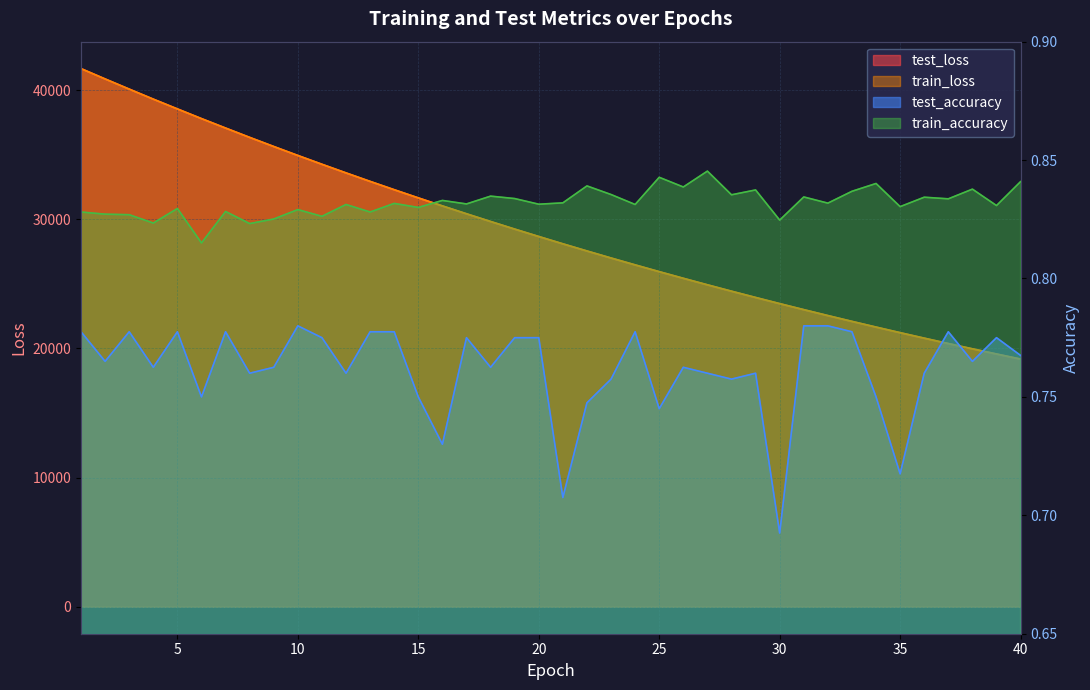

Reading left to right, extract all data points from this chart.

test_loss: 41659.9	40858.7	40072.6	39295.0	38538.3	37787.8	37056.8	36333.9	35628.3	34934.1	34253.8	33584.4	32927.7	32283.8	31651.0	31030.4	30421.3	29823.5	29236.2	28661.8	28096.0	27542.2	26998.3	26465.2	25941.1	25427.5	24922.9	24428.4	23943.8	23466.9	23000.4	22542.1	22092.4	21651.3	21217.9	20794.0	20377.5	19968.3	19568.5	19174.4
train_loss: 41656.7	40855.4	40069.1	39292.9	38536.4	37786.6	37054.9	36333.1	35627.2	34933.0	34252.6	33583.2	32926.6	32282.7	31649.8	31029.3	30420.3	29822.6	29235.4	28660.6	28095.1	27541.2	26997.3	26464.1	25940.1	25426.5	24922.3	24427.7	23942.8	23466.2	22999.5	22541.3	22091.5	21650.4	21217.2	20793.2	20376.7	19967.7	19567.5	19173.6
test_accuracy: 0.8	0.8	0.8	0.8	0.8	0.8	0.8	0.8	0.8	0.8	0.8	0.8	0.8	0.8	0.8	0.7	0.8	0.8	0.8	0.8	0.7	0.7	0.8	0.8	0.7	0.8	0.8	0.8	0.8	0.7	0.8	0.8	0.8	0.8	0.7	0.8	0.8	0.8	0.8	0.8
train_accuracy: 0.8	0.8	0.8	0.8	0.8	0.8	0.8	0.8	0.8	0.8	0.8	0.8	0.8	0.8	0.8	0.8	0.8	0.8	0.8	0.8	0.8	0.8	0.8	0.8	0.8	0.8	0.8	0.8	0.8	0.8	0.8	0.8	0.8	0.8	0.8	0.8	0.8	0.8	0.8	0.8